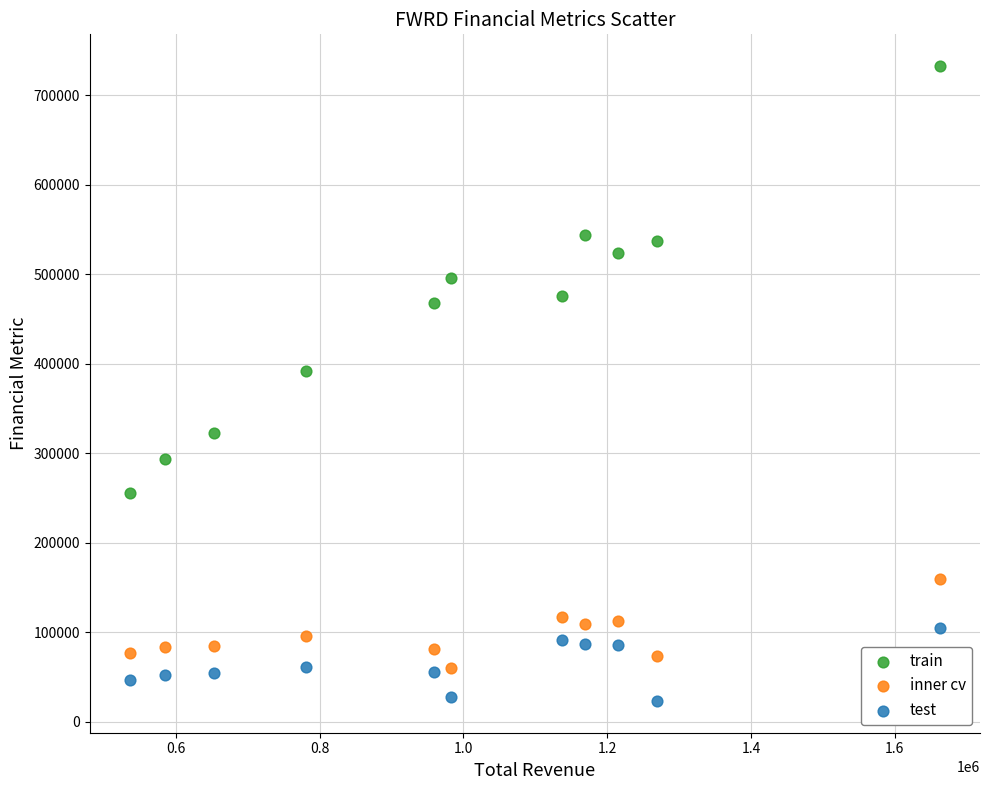

Across all series, what Y value is closest to 378000?

392200